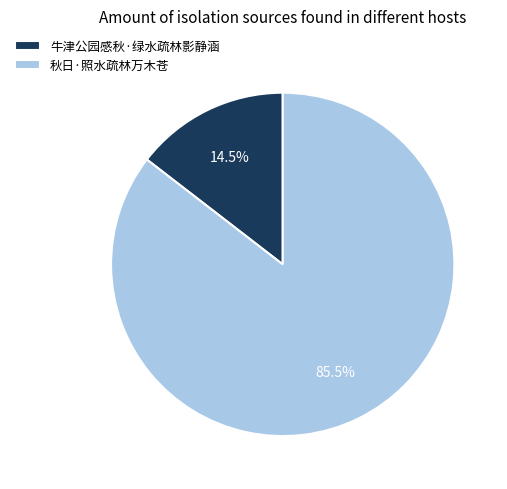

Count the number of slices in the pie.

2